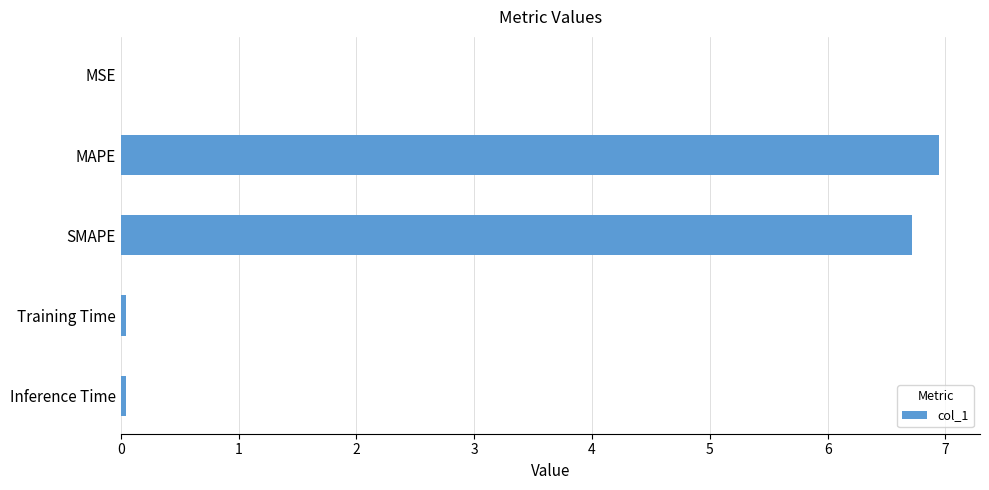

Are the bars horizontal?

Yes